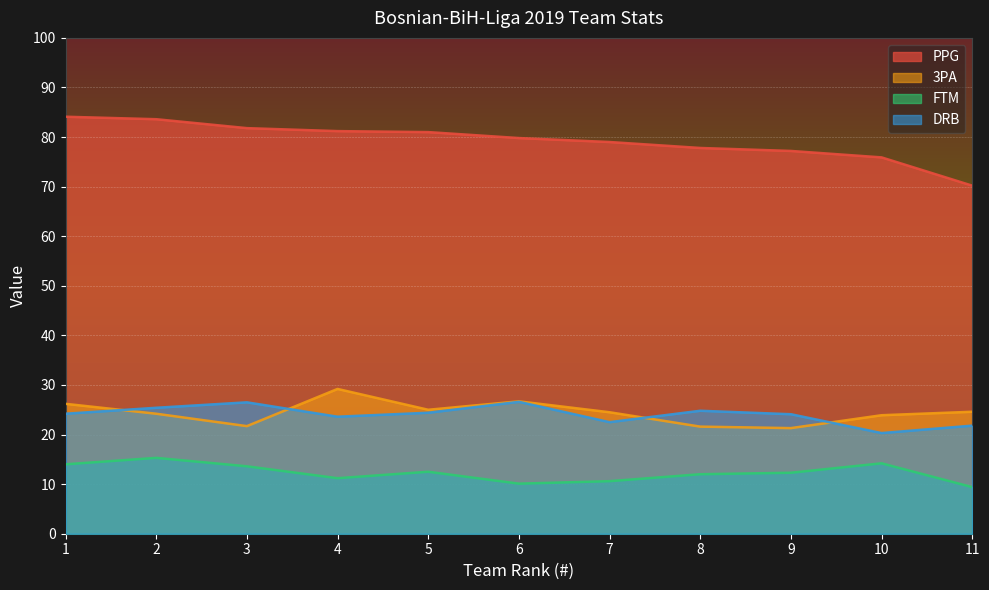

Is it true that PPG equals 112.7 at 11?

False